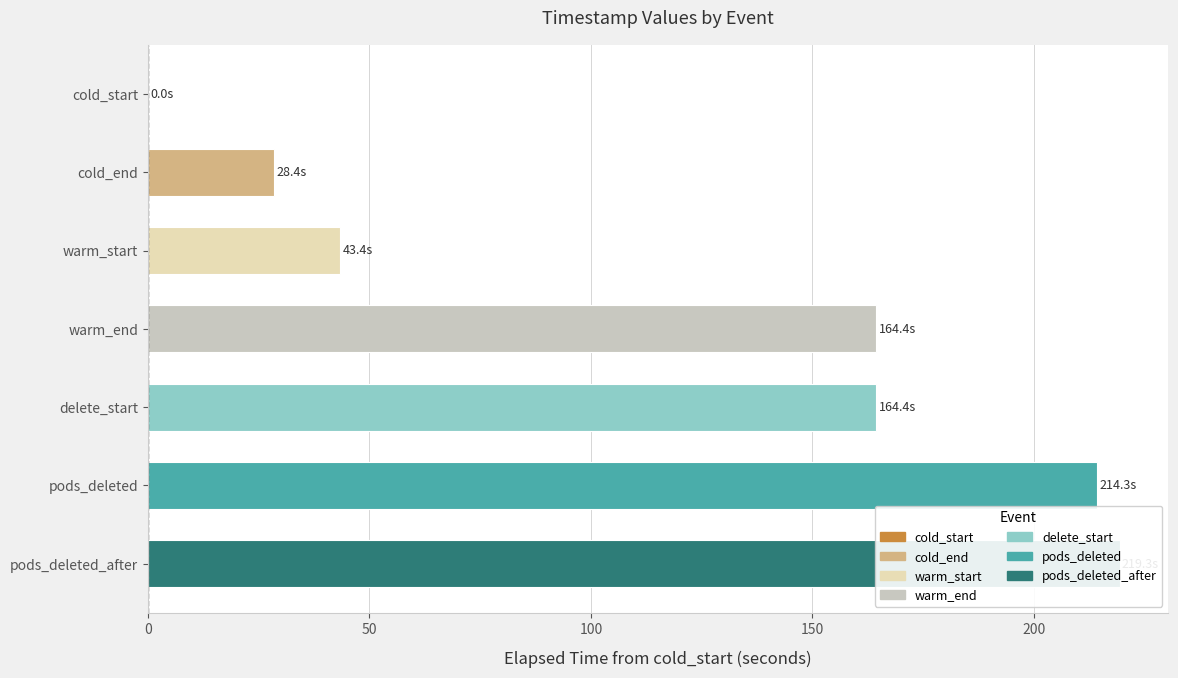

How many values are below 164?

3